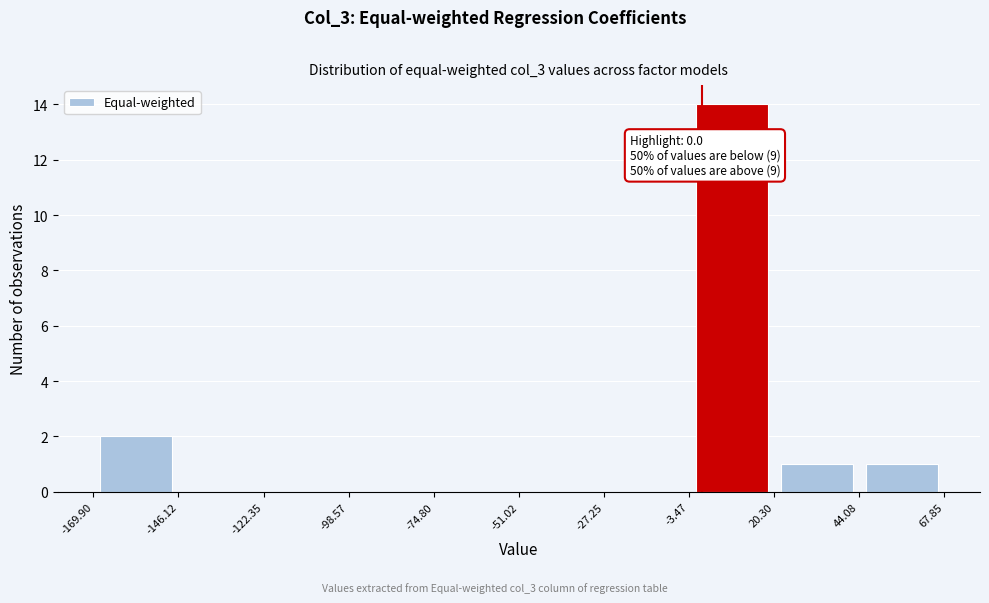

Which range on the x-axis has the tallest bar?

-3.47 to 20.30